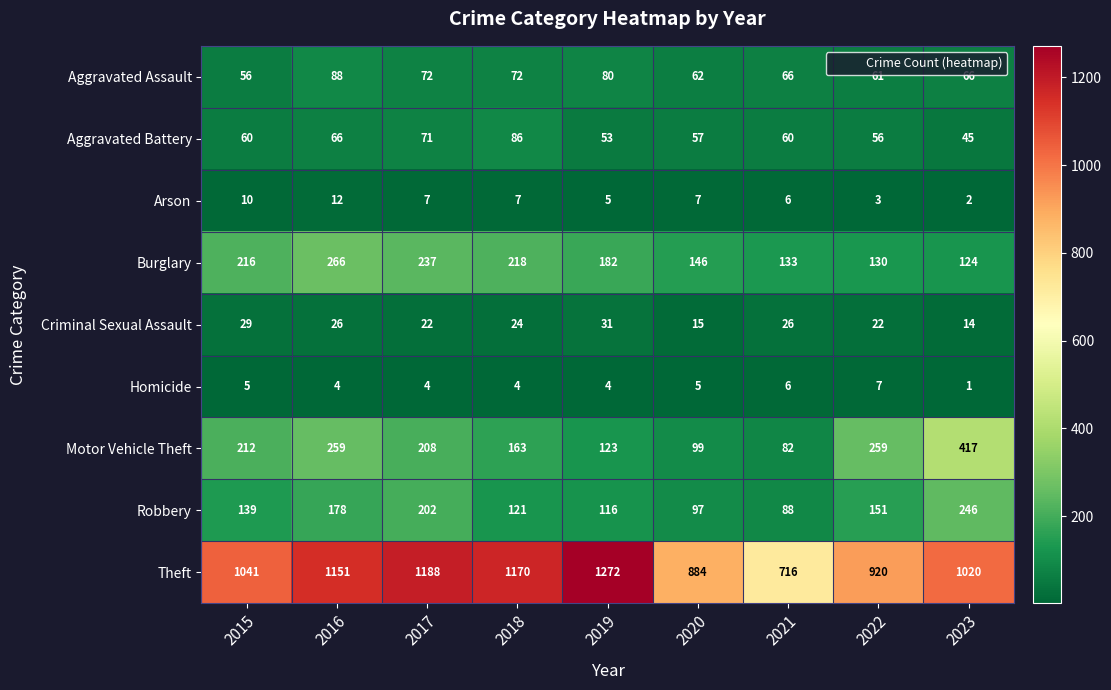

What is the maximum value shown in the chart?

1272